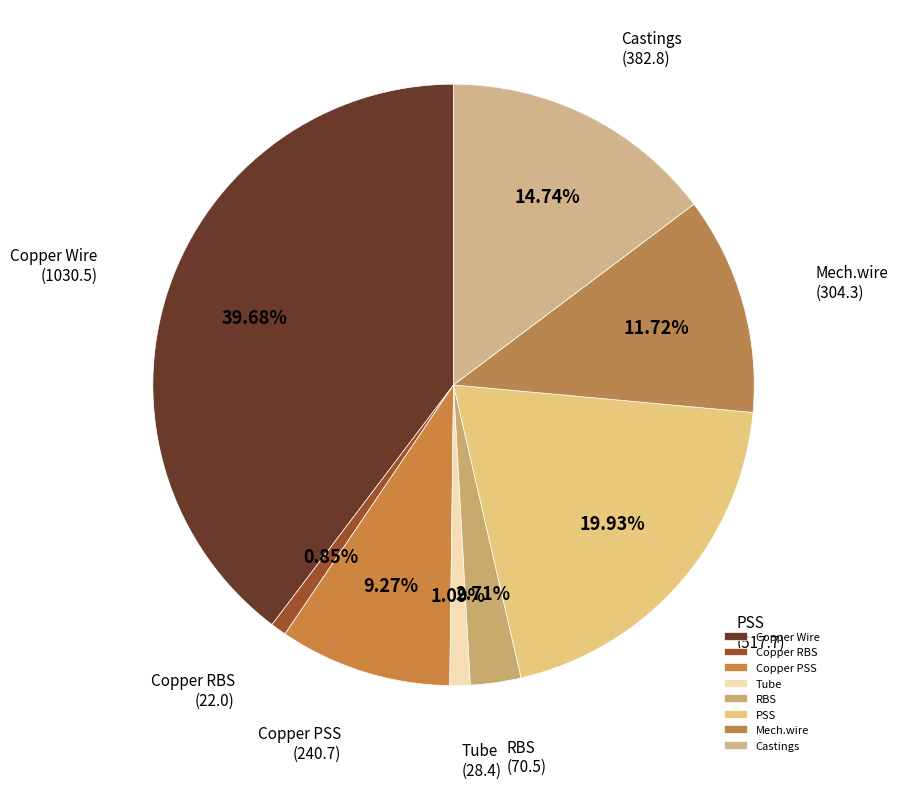

Do Copper RBS and RBS together represent more than half of the pie?

No